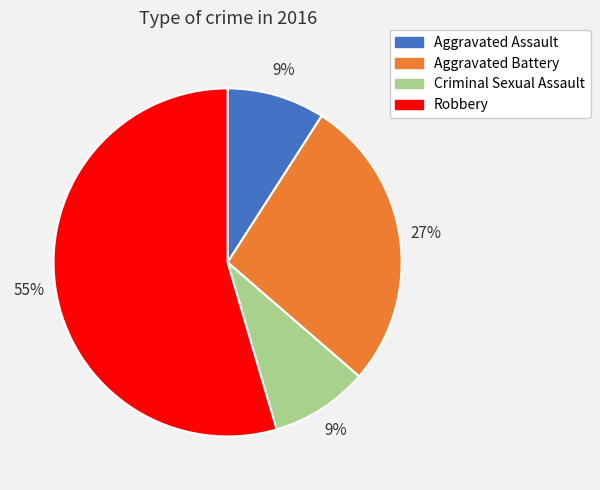

Do Criminal Sexual Assault and Aggravated Assault together represent more than half of the pie?

No